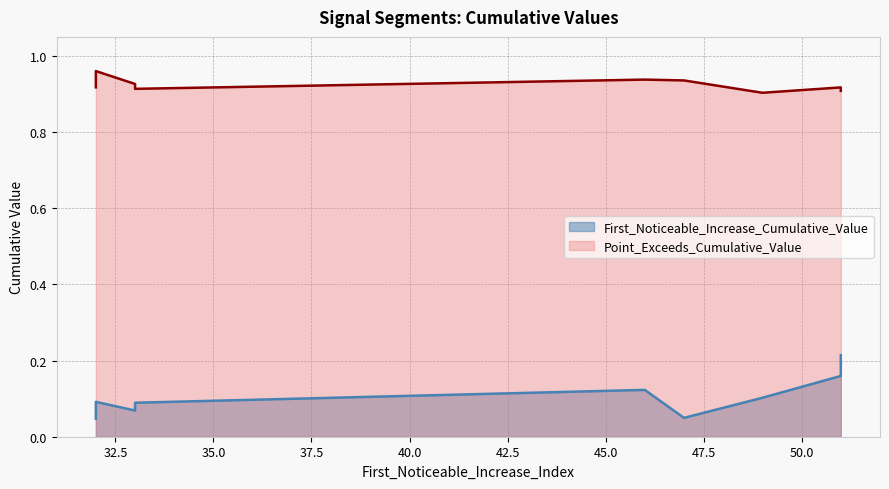

Between 32 and 33, which is larger?

32